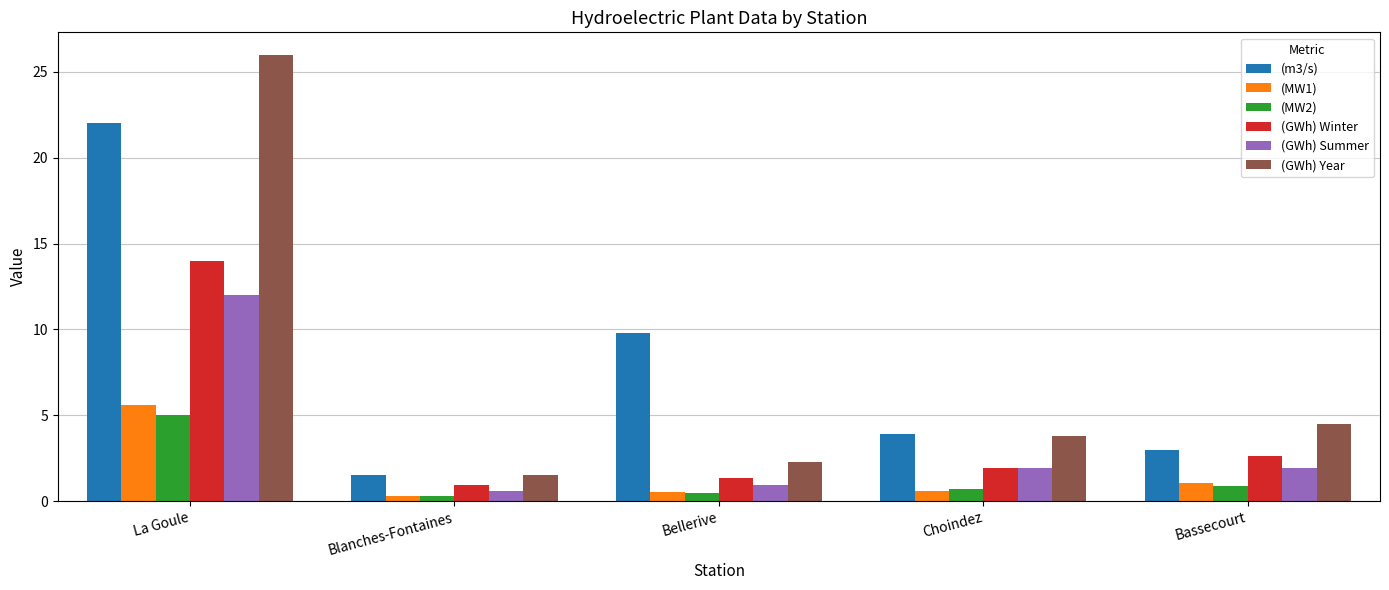

What is the maximum value shown in the chart?

26.0